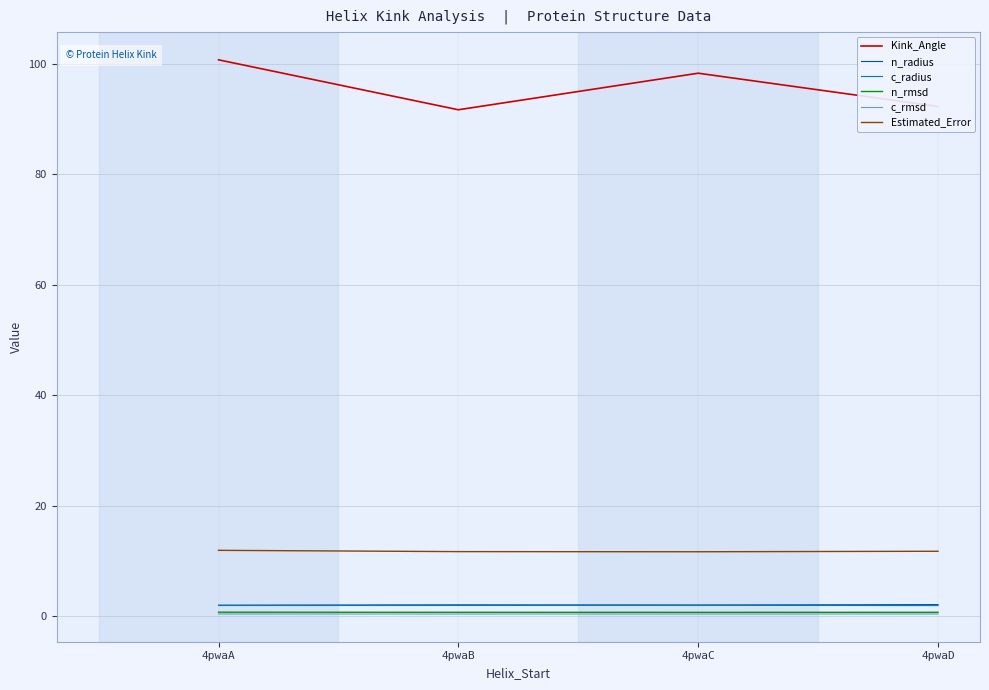

Which series has the widest spread of values?

Kink_Angle